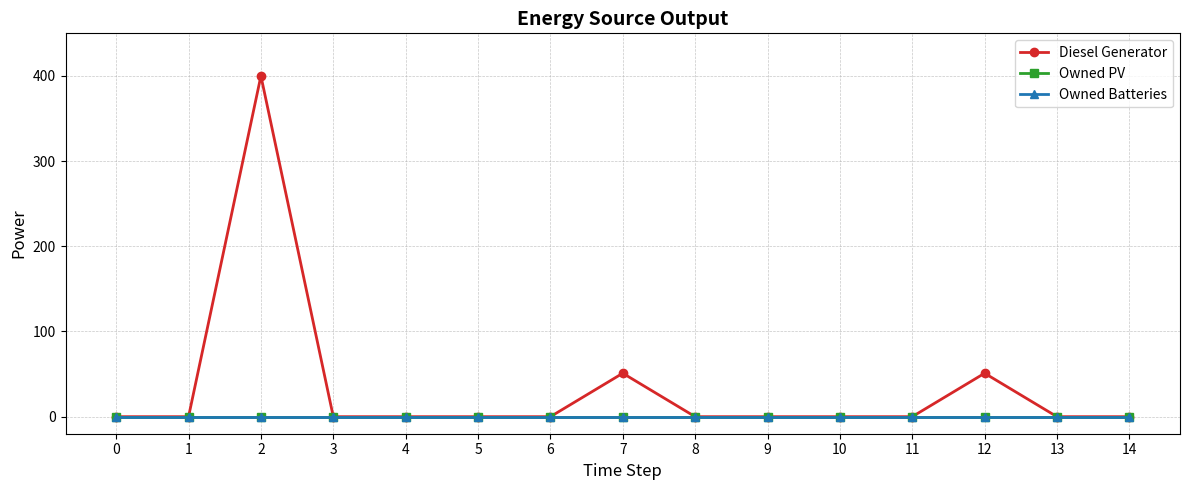

True or false: Diesel Generator and Owned PV cross at least once.

False